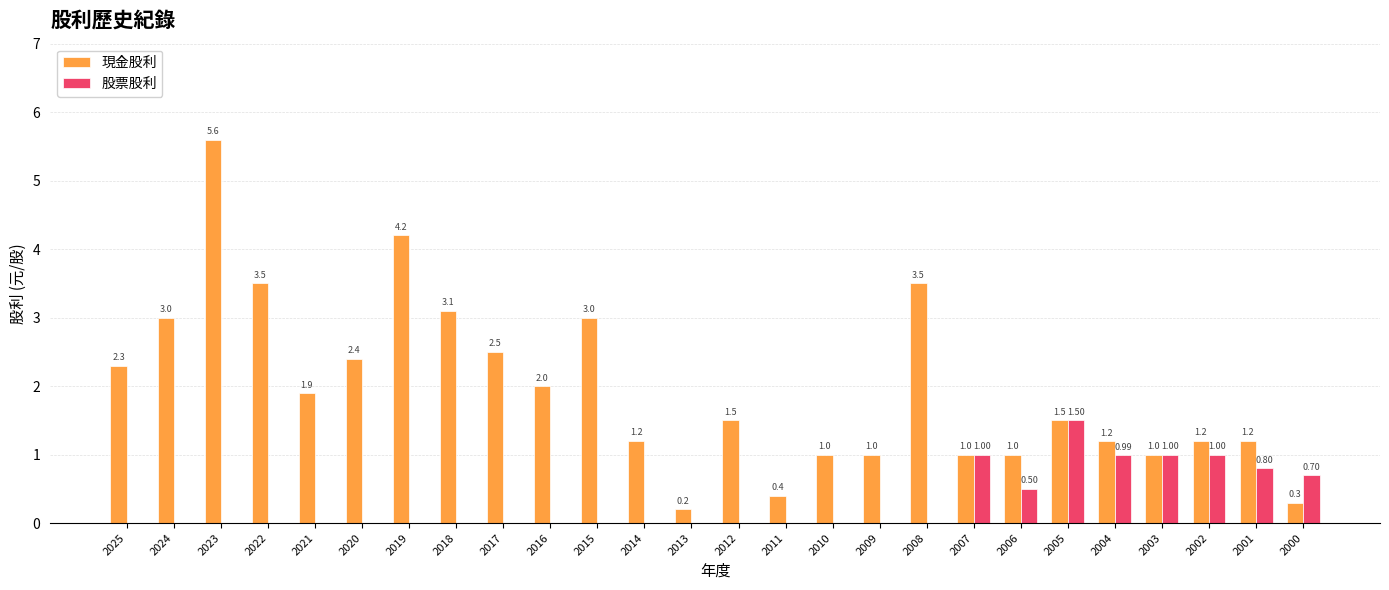

At which category is the sum across all series the highest?

2023